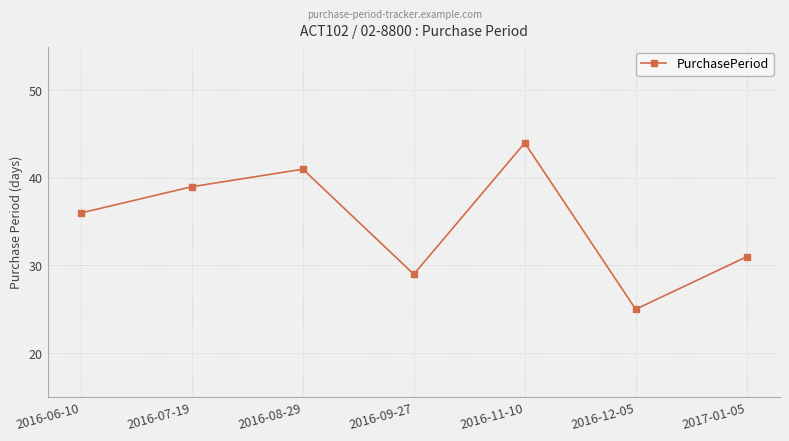

Reading left to right, extract all data points from this chart.

36	39	41	29	44	25	31